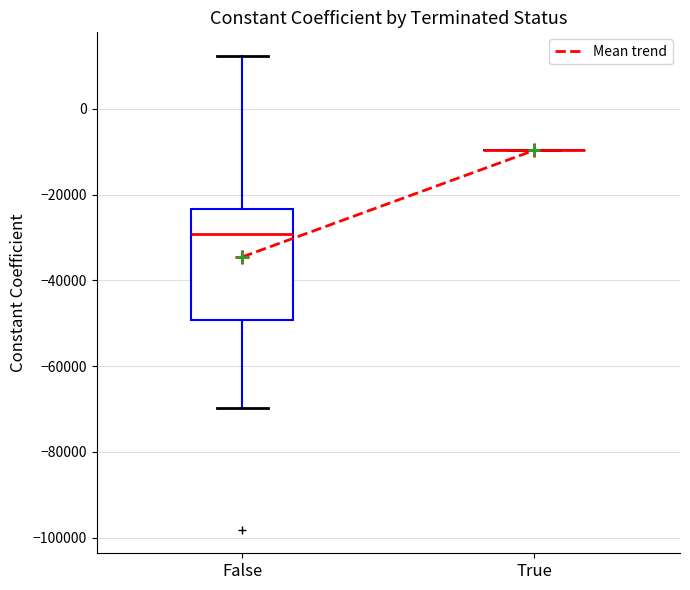

Reading left to right, transcribe this box plot: for each box, give where its median line is, the range the box spans, and where its two whiskers end, as read against the y-axis. The values are not printed on the chart, so give them approximately, as read against the axis.

False: median -30000, box -50000 to -24000, whiskers -70000 to 12000
True: box collapsed to a line at -10000, whiskers -10000 to -10000